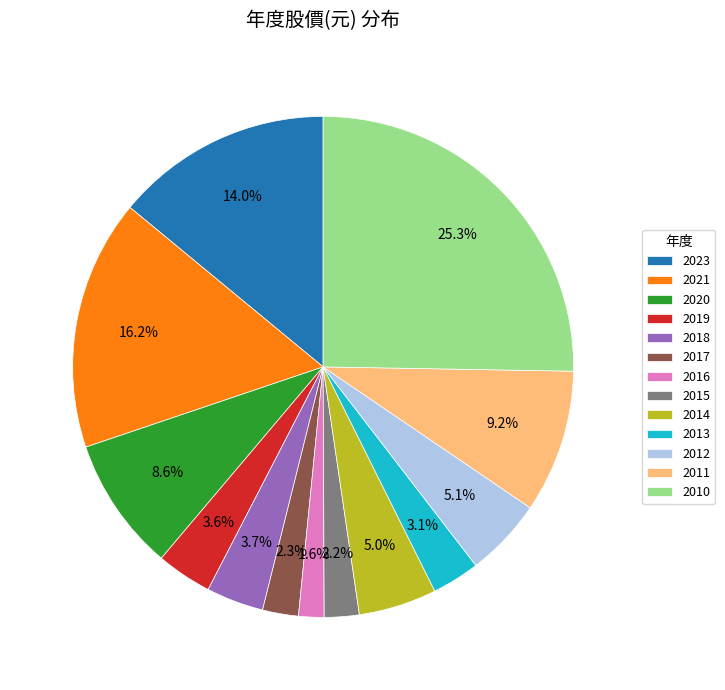

How many segments does this pie chart have?

13